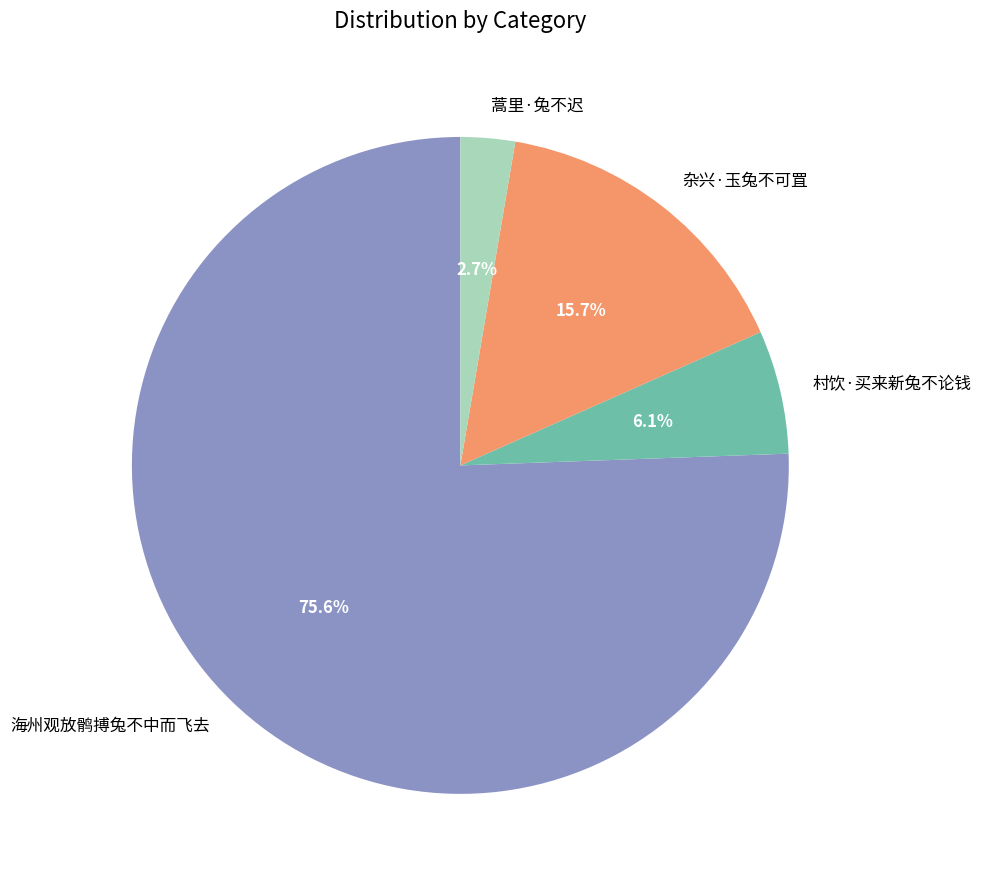

Between 村饮·买来新兔不论钱 and 蒿里·兔不迟, which is larger?

村饮·买来新兔不论钱